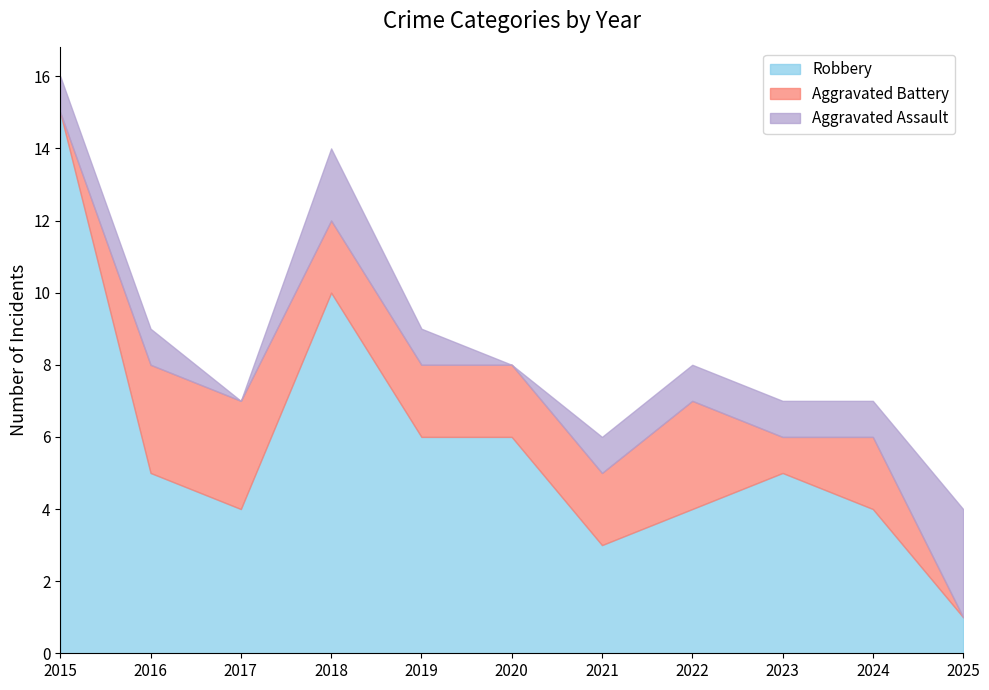

Reading right to left, transcribe all the data shown in this chart.

Aggravated Assault: 2025=3	2024=1	2023=1	2022=1	2021=1	2020=0	2019=1	2018=2	2017=0	2016=1	2015=1
Aggravated Battery: 2025=0	2024=2	2023=1	2022=3	2021=2	2020=2	2019=2	2018=2	2017=3	2016=3	2015=0
Robbery: 2025=1	2024=4	2023=5	2022=4	2021=3	2020=6	2019=6	2018=10	2017=4	2016=5	2015=15